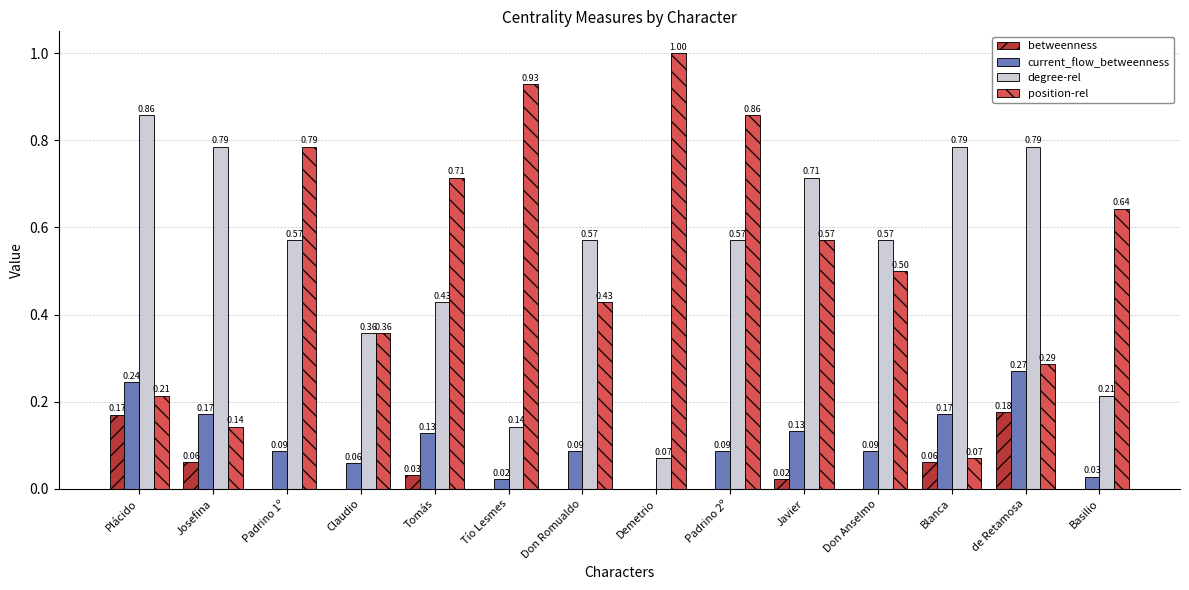

Which series has the largest total across all categories?

position-rel